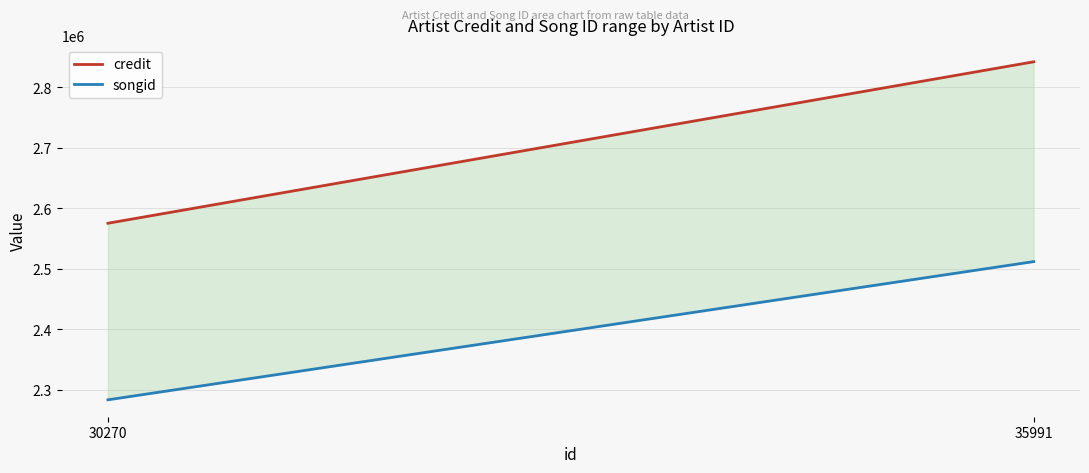

Which series has the largest total across all categories?

credit